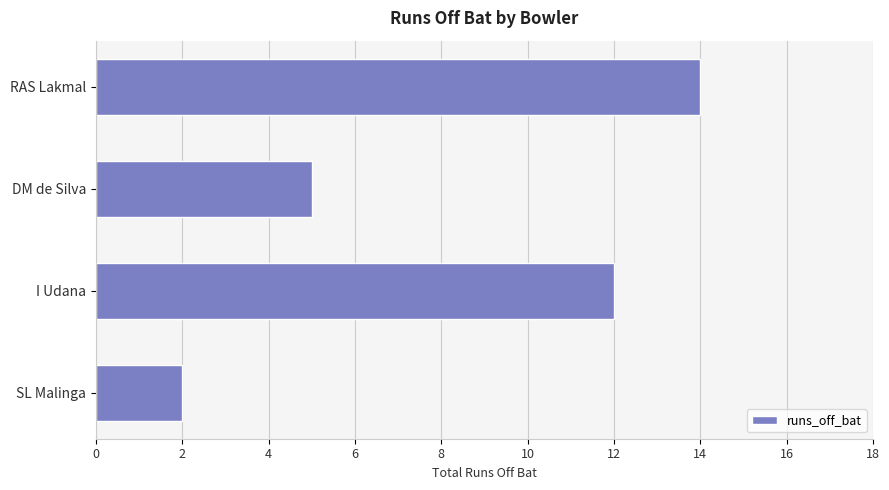

Which label corresponds to the largest value in the chart?

RAS Lakmal